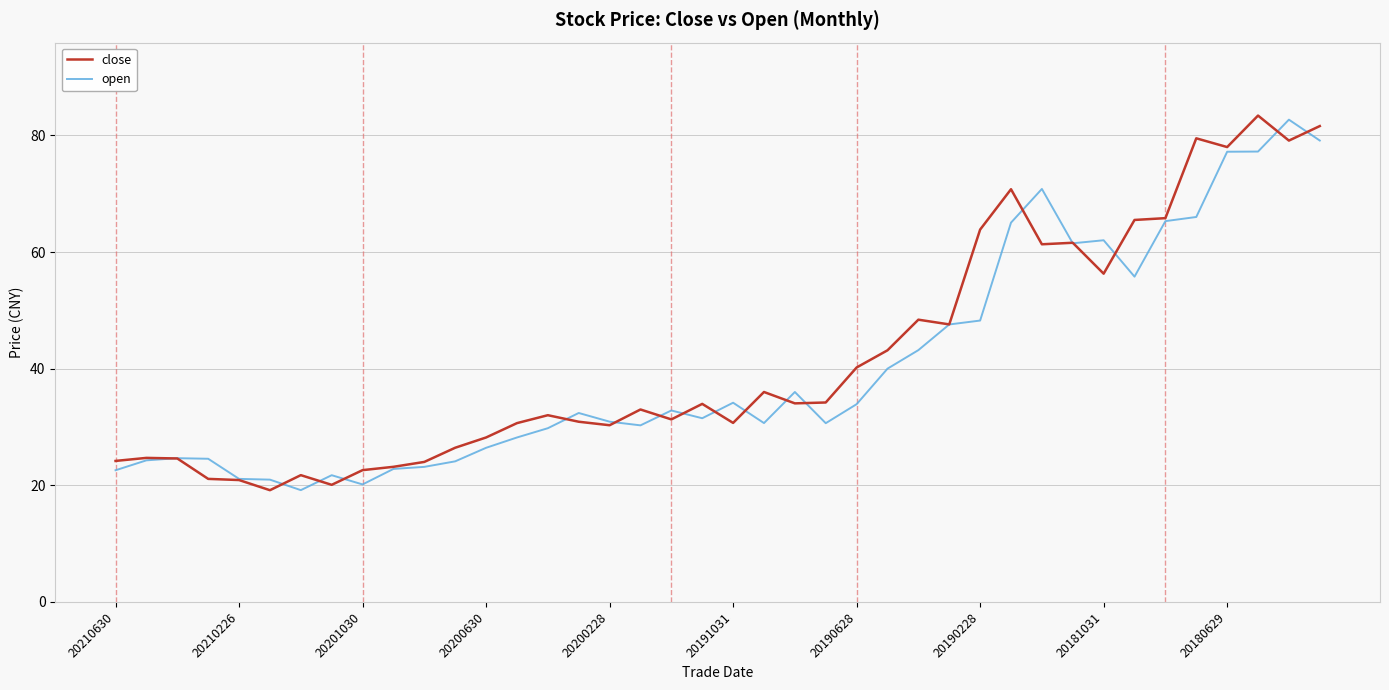

What is the highest value of the open series?

82.7